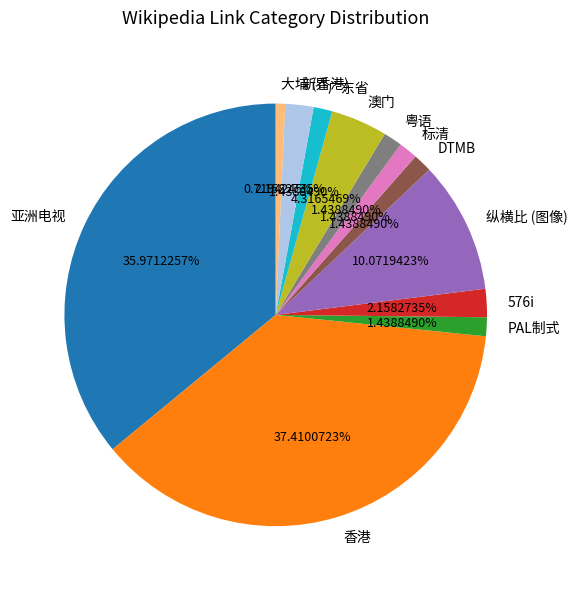

Approximately how many times larger is the value at 大埔 (香港) compared to PAL制式?

0.5